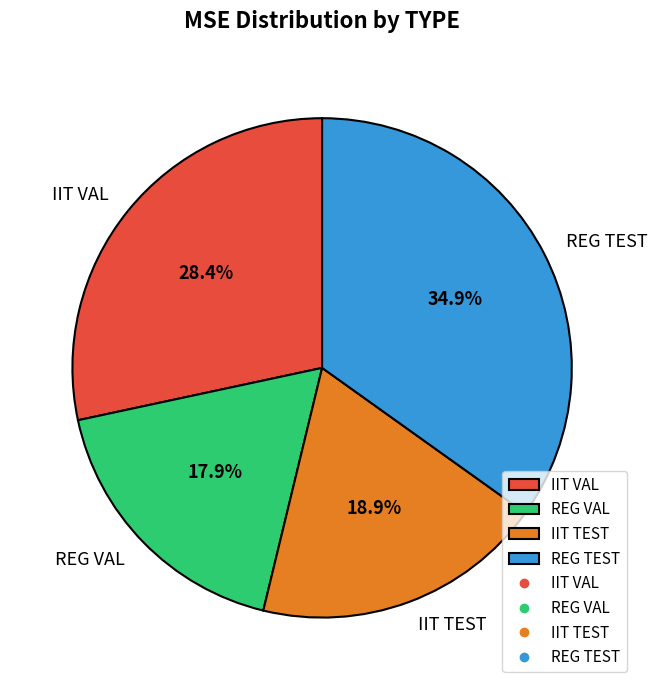

What percentage is NOT represented by REG TEST?

65.1%